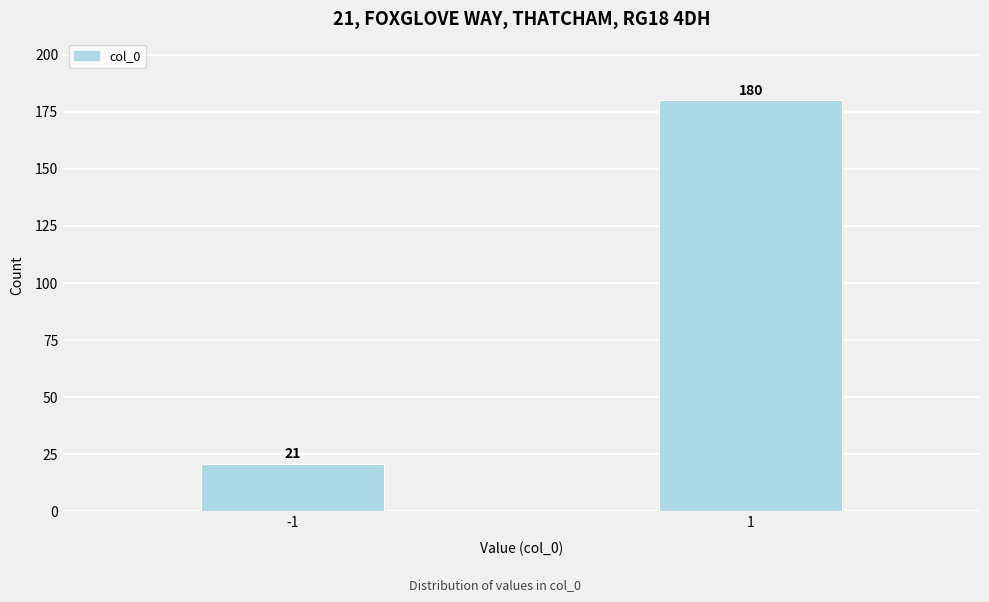

Reading left to right, transcribe all the data shown in this chart.

21	180